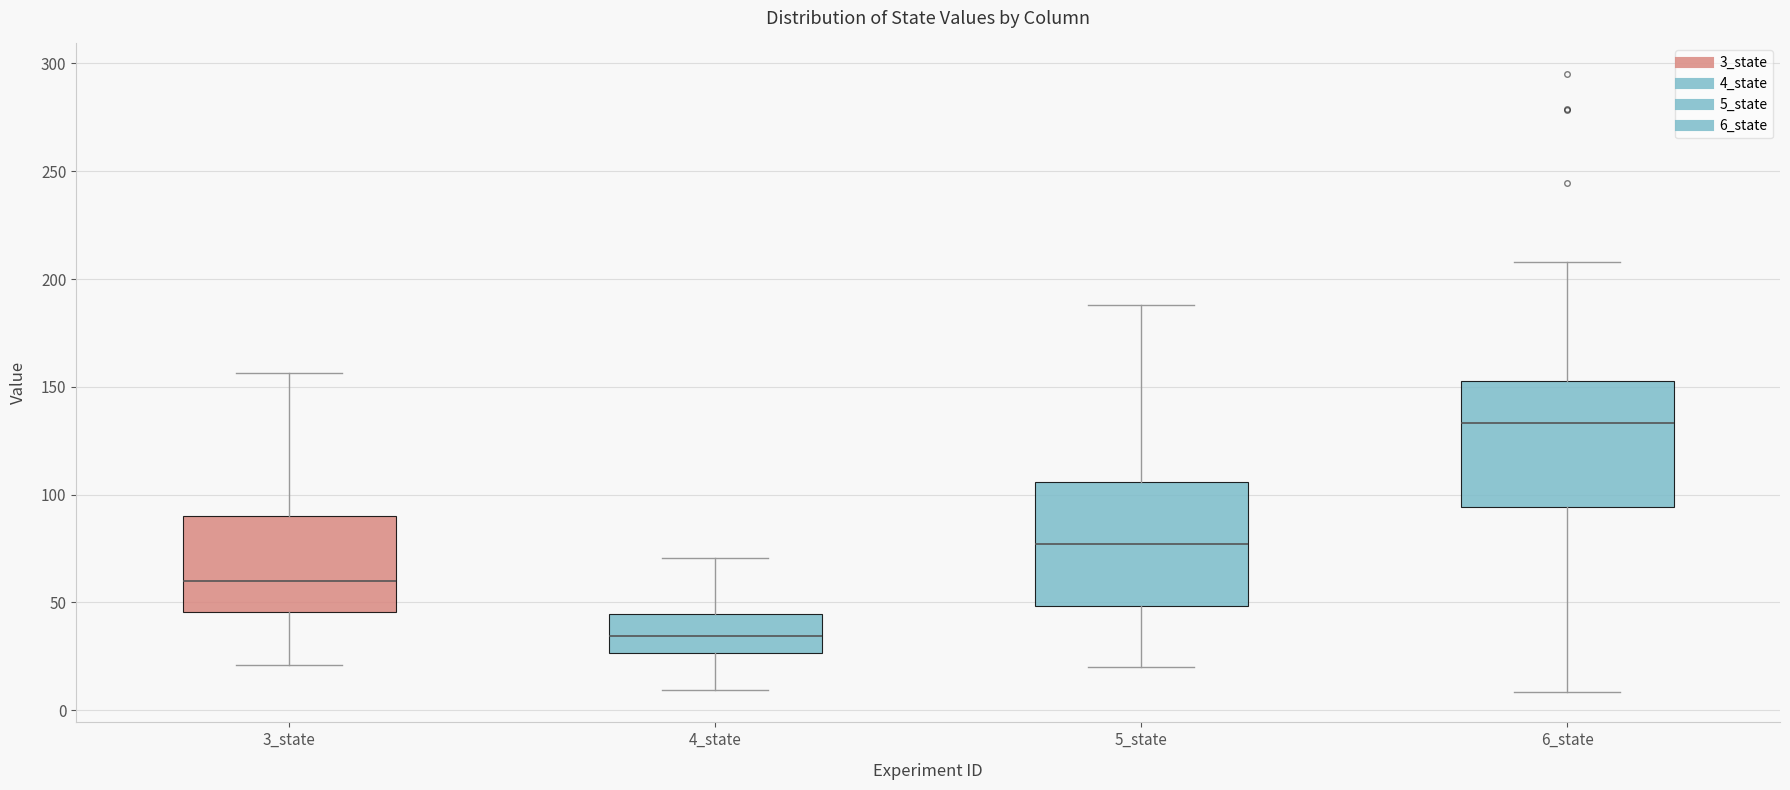

Reading left to right, transcribe this box plot: for each box, give where its median line is, the range the box spans, and where its two whiskers end, as read against the y-axis. The values are not printed on the chart, so give them approximately, as read against the axis.

3_state: median 60, box 45 to 90, whiskers 20 to 155
4_state: median 35, box 25 to 45, whiskers 10 to 70
5_state: median 75, box 50 to 105, whiskers 20 to 190
6_state: median 135, box 95 to 155, whiskers 10 to 210